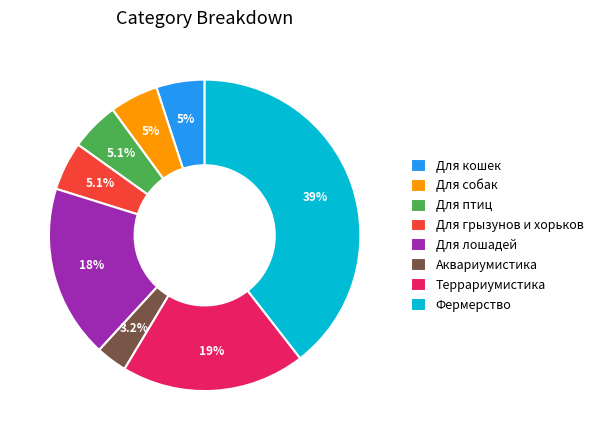

Combined, do Для кошек and Аквариумистика account for over 50%?

No